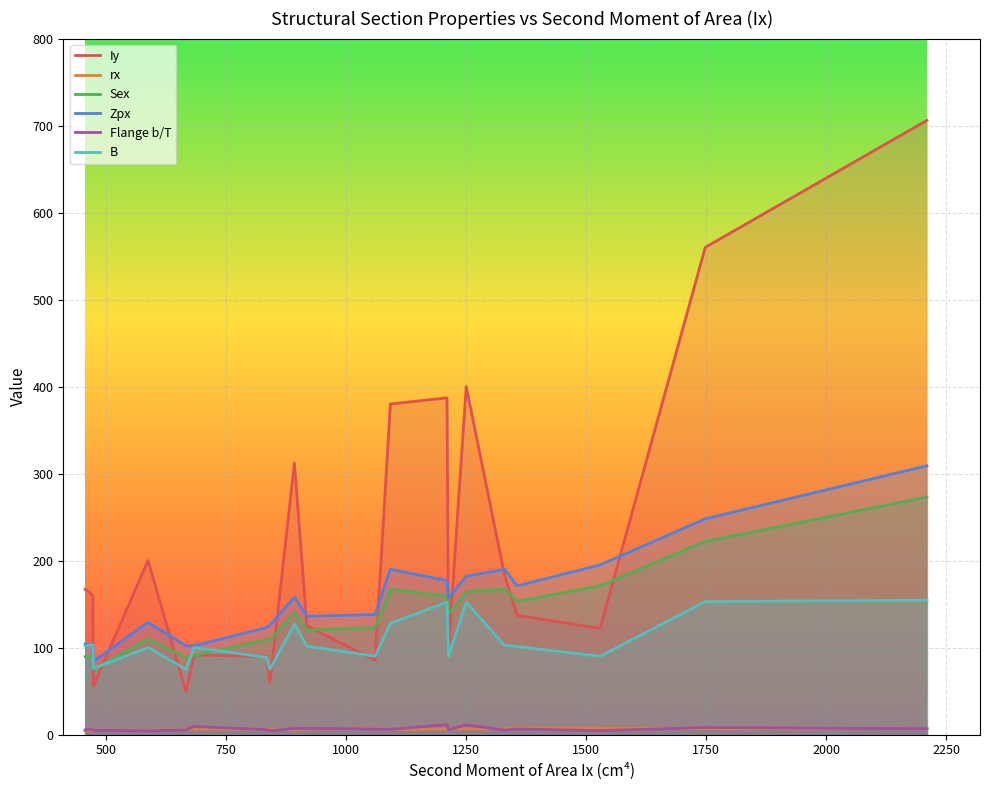

How many distinct data groups are displayed?

6